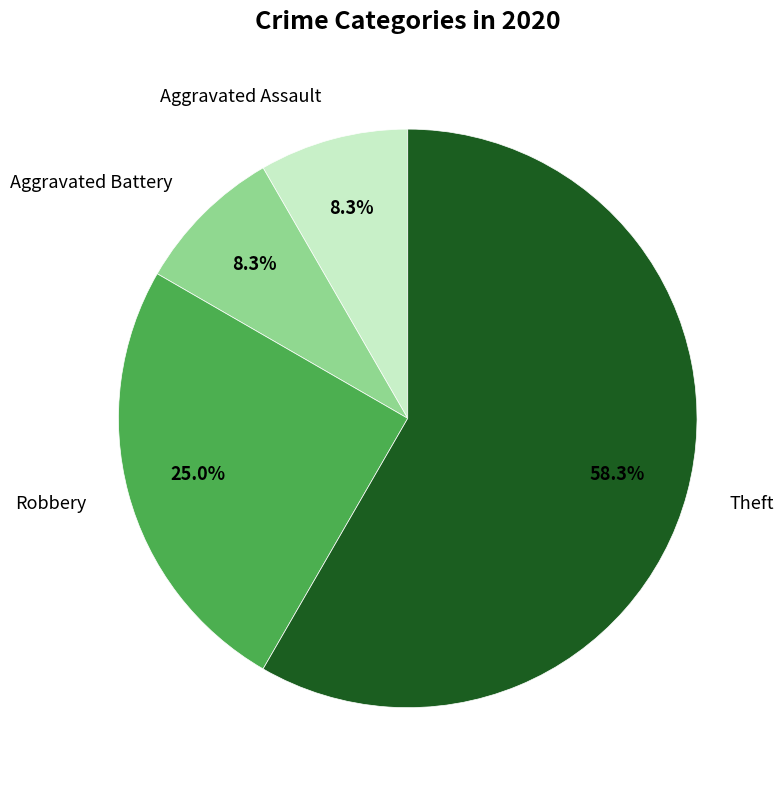

True or false: Aggravated Battery accounts for 8% of the total.

True